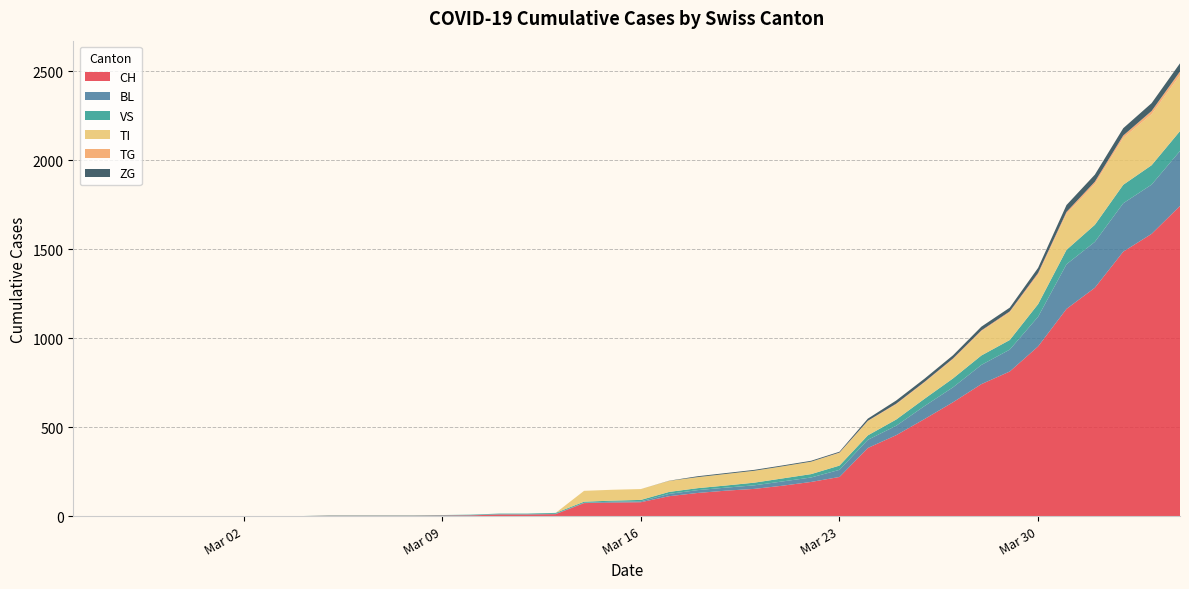

Reading right to left, transcribe all the data shown in this chart.

CH: 1744	1587	1487	1284	1165	954	813	742	640	546	455	383	220	192	171	153	143	130	112	78	76	73	11	9	9	4	3	2	2	2	2	0	0	0	0	0	0	0	0	0
BL: 309	277	272	258	251	167	123	108	84	73	53	46	40	25	24	20	17	16	13	5	5	2	2	2	2	2	1	0	0	0	0	0	0	0	0	0	0	0	0	0
VS: 112	109	104	96	81	71	54	53	50	41	35	25	24	19	17	15	12	11	11	8	6	6	5	3	3	2	2	2	2	2	2	0	0	0	0	0	0	0	0	0
TI: 314	287	263	229	202	165	155	136	107	91	85	80	71	70	68	67	65	62	62	61	61	61	0	0	0	0	0	0	0	0	0	0	0	0	0	0	0	0	0	0
TG: 21	18	14	13	11	10	6	5	5	4	4	2	2	0	0	0	0	0	0	0	0	0	0	0	0	0	0	0	0	0	0	0	0	0	0	0	0	0	0	0
ZG: 46	44	41	40	39	29	21	21	18	18	18	12	5	5	5	5	5	5	1	0	0	0	0	0	0	0	0	0	0	0	0	0	0	0	0	0	0	0	0	0